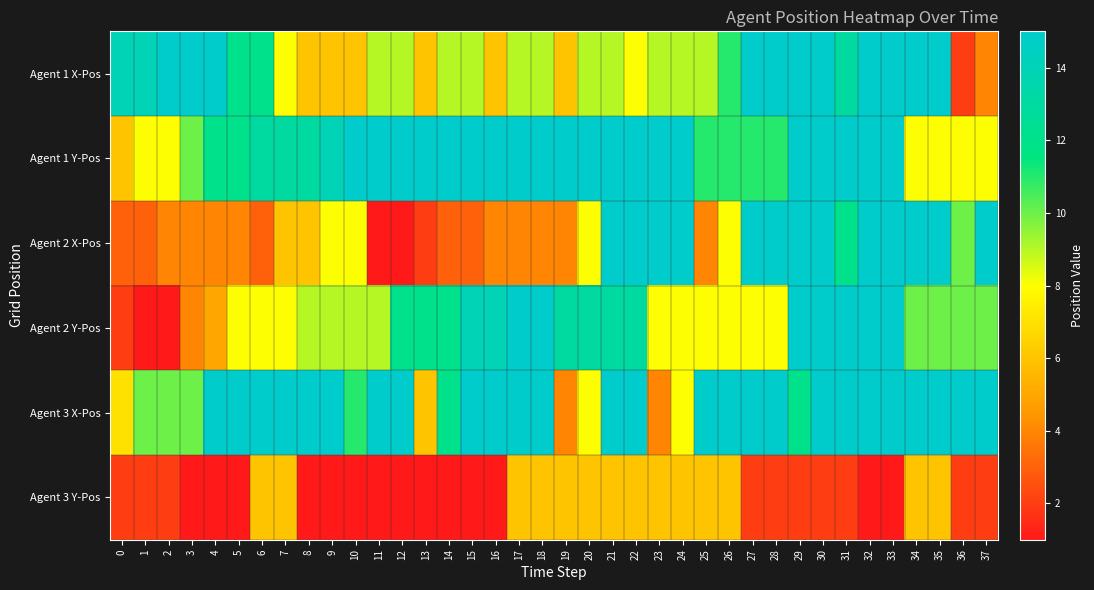

Reading left to right, transcribe all the data shown in this chart.

Agent 1 X-Pos: 0=14	1=14	2=15	3=15	4=15	5=12	6=12	7=8	8=6	9=6	10=6	11=9	12=9	13=6	14=9	15=9	16=6	17=9	18=9	19=6	20=9	21=9	22=8	23=9	24=9	25=9	26=11	27=15	28=15	29=15	30=15	31=13	32=15	33=15	34=15	35=15	36=2	37=4
Agent 1 Y-Pos: 0=6	1=8	2=8	3=10	4=12	5=12	6=13	7=13	8=13	9=14	10=15	11=15	12=15	13=15	14=15	15=15	16=15	17=15	18=15	19=15	20=15	21=15	22=15	23=15	24=15	25=11	26=11	27=11	28=11	29=15	30=15	31=15	32=15	33=15	34=8	35=8	36=8	37=8
Agent 2 X-Pos: 0=3	1=3	2=4	3=4	4=4	5=4	6=3	7=6	8=6	9=8	10=8	11=1	12=1	13=2	14=3	15=3	16=4	17=4	18=4	19=4	20=8	21=15	22=15	23=15	24=15	25=4	26=8	27=15	28=15	29=15	30=15	31=12	32=15	33=15	34=15	35=15	36=10	37=15
Agent 2 Y-Pos: 0=2	1=1	2=1	3=4	4=5	5=8	6=8	7=8	8=9	9=9	10=9	11=9	12=12	13=12	14=12	15=14	16=14	17=15	18=15	19=13	20=13	21=13	22=13	23=8	24=8	25=8	26=8	27=8	28=8	29=15	30=15	31=15	32=15	33=15	34=10	35=10	36=10	37=10
Agent 3 X-Pos: 0=7	1=10	2=10	3=10	4=15	5=15	6=15	7=15	8=15	9=15	10=11	11=15	12=15	13=6	14=12	15=15	16=15	17=15	18=15	19=4	20=8	21=15	22=15	23=4	24=8	25=15	26=15	27=15	28=15	29=12	30=15	31=15	32=15	33=15	34=15	35=15	36=15	37=15
Agent 3 Y-Pos: 0=2	1=2	2=2	3=1	4=1	5=1	6=6	7=6	8=1	9=1	10=1	11=1	12=1	13=1	14=1	15=1	16=1	17=6	18=6	19=6	20=6	21=6	22=6	23=6	24=6	25=6	26=6	27=2	28=2	29=2	30=2	31=2	32=1	33=1	34=6	35=6	36=2	37=2